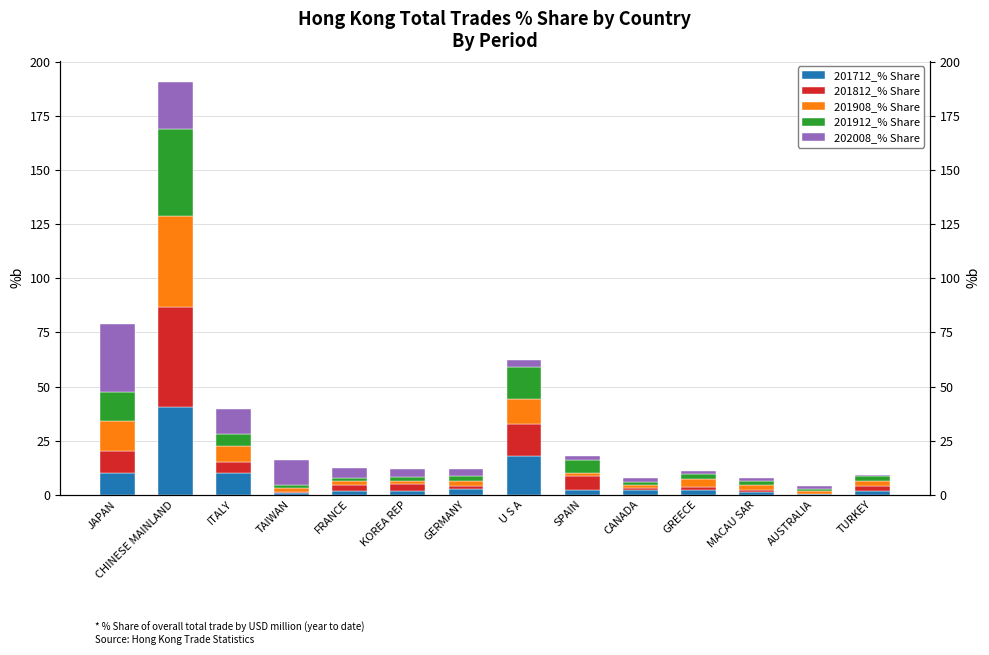

Does the chart contain any negative values?

No